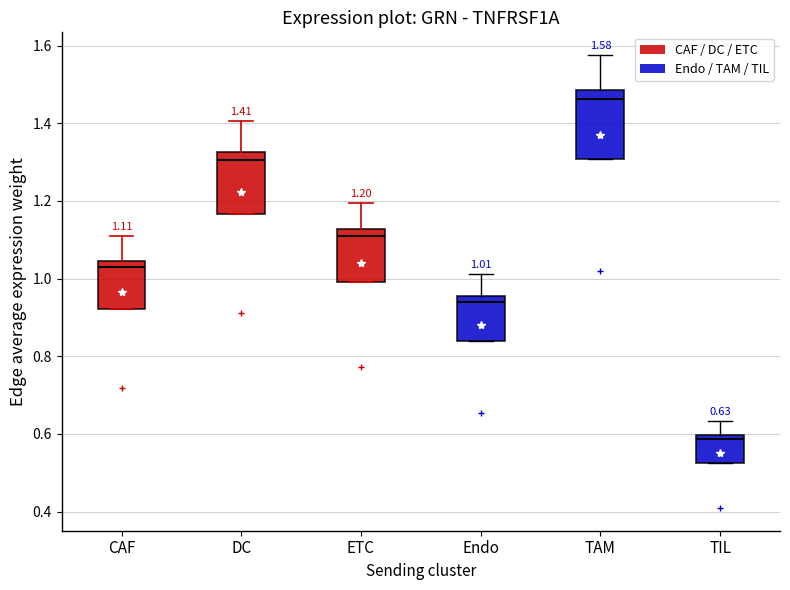

Which box's median line is the lowest?

TIL